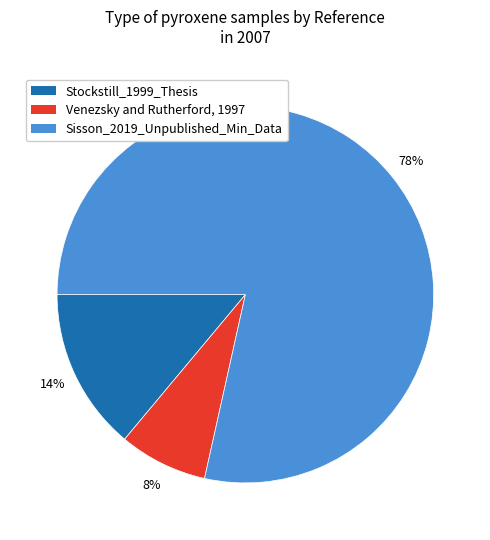

How many segments does this pie chart have?

3